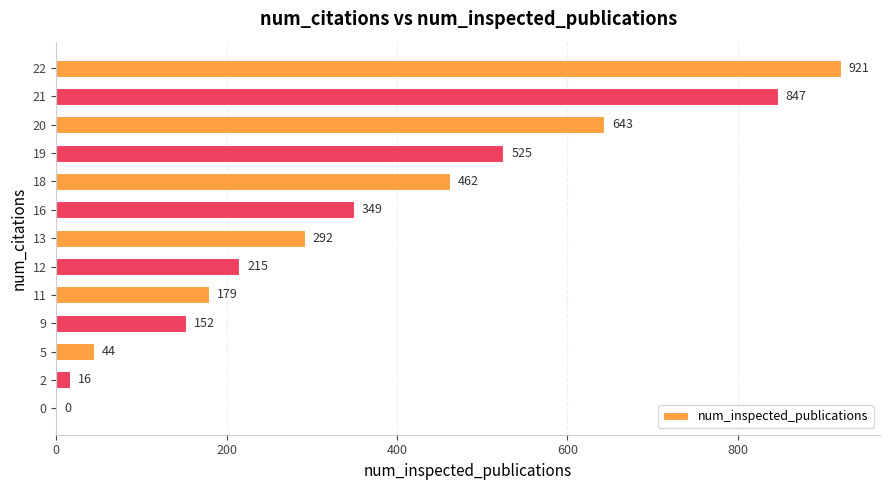

What is the greatest value displayed?

921